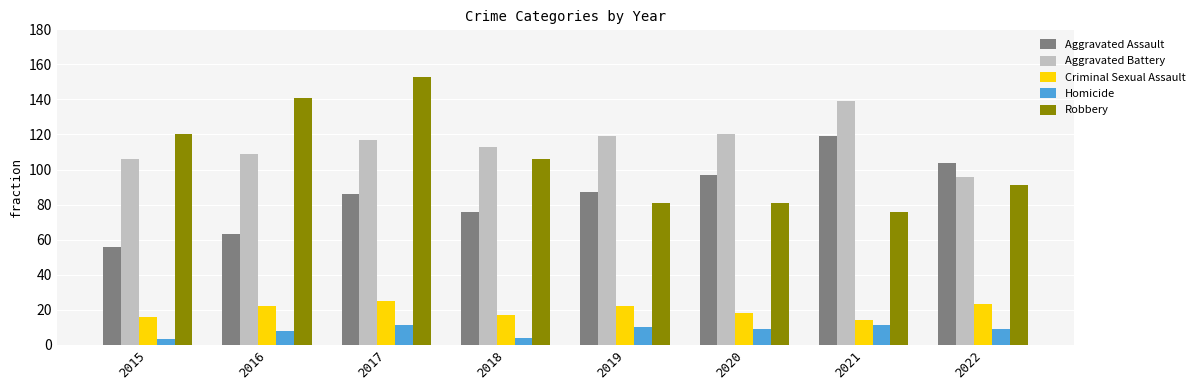

The value of Aggravated Battery at 2019 is 190. True or false?

False